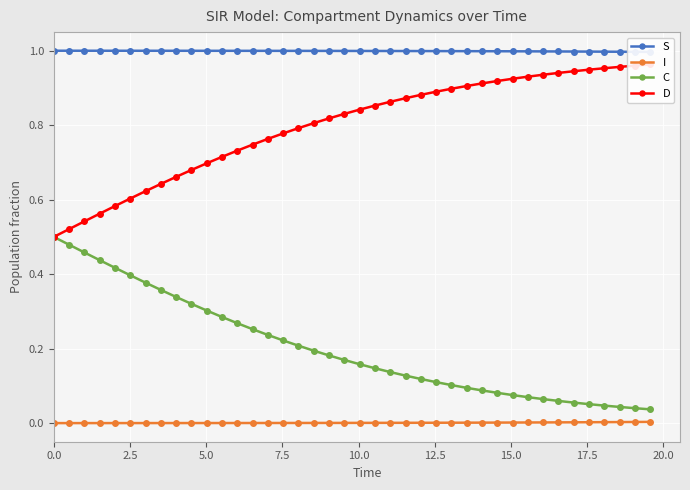

True or false: C and I cross at least once.

False